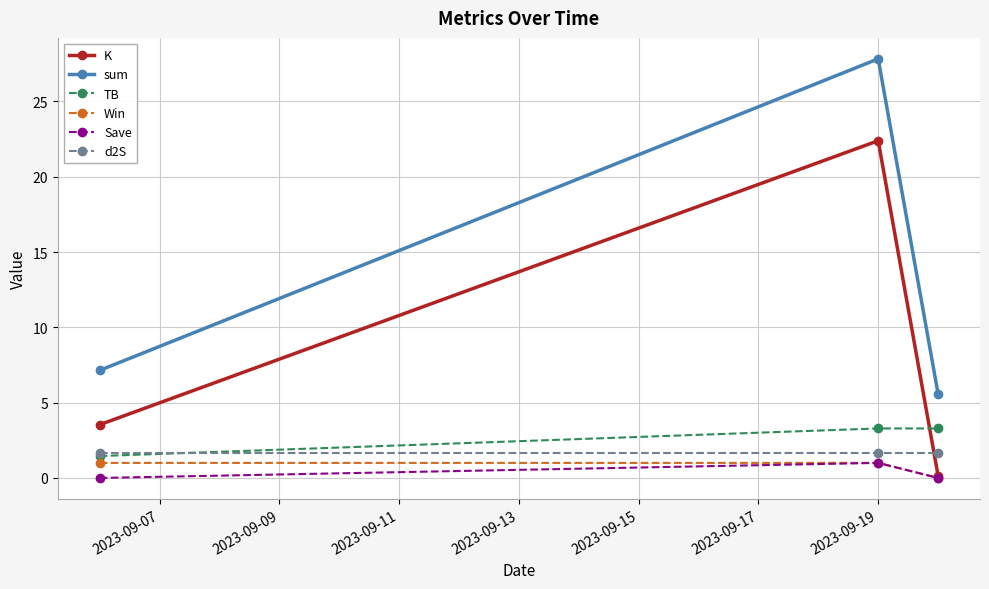

What is the average value of the Save series?

0.3